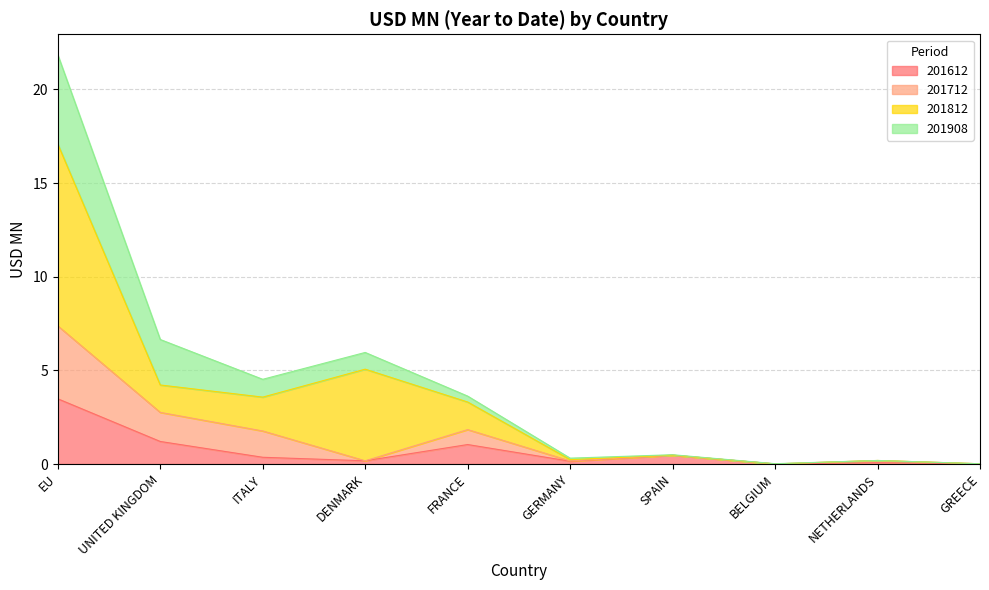

At which category is the sum across all series the highest?

EU